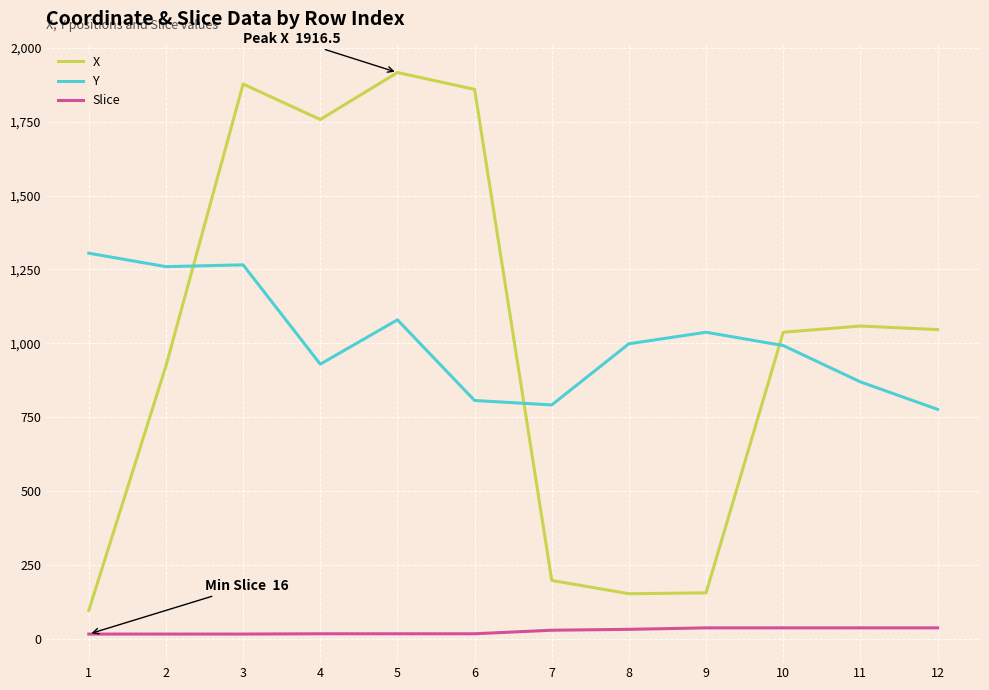

True or false: Y has a value of 650.4 at 10.

False